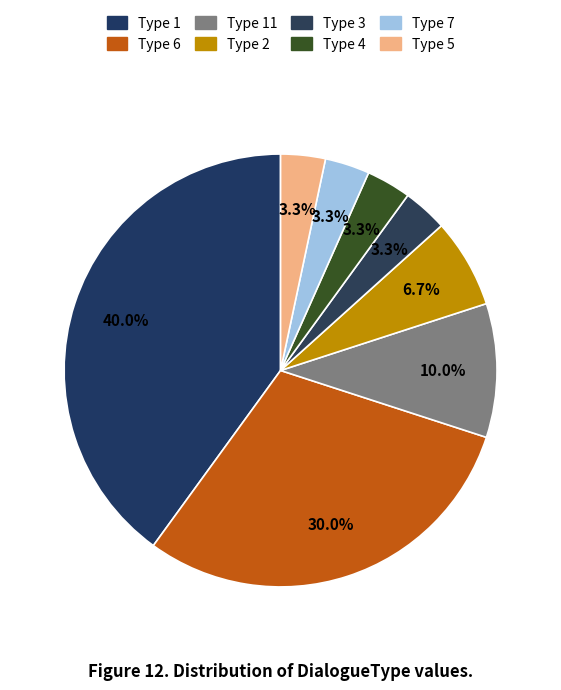

Count the number of slices in the pie.

8